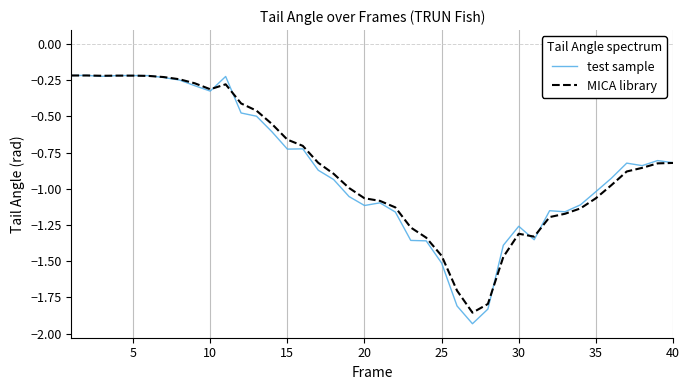

Which series has the largest range (max minus min)?

test sample